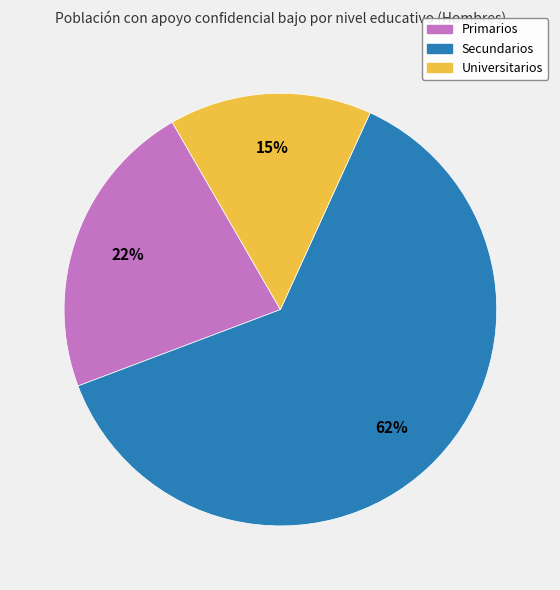

Count the number of slices in the pie.

3